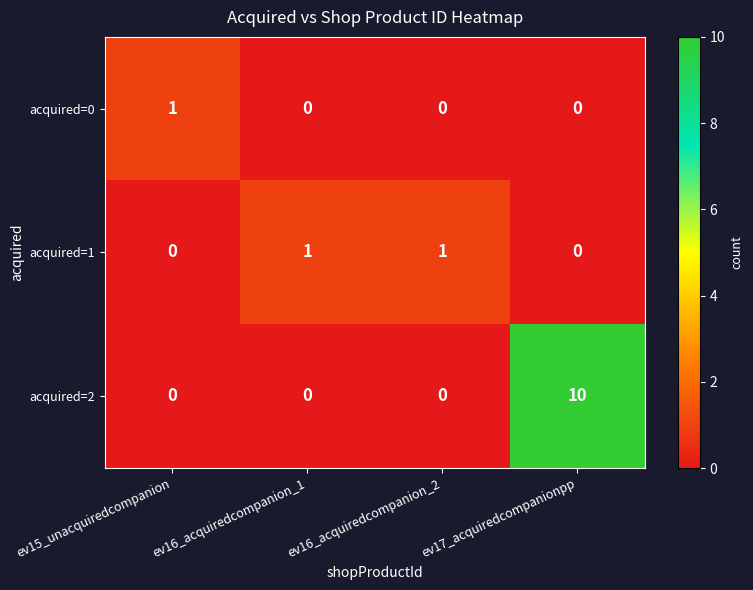

At which category is the sum across all series the highest?

ev17_acquiredcompanionpp